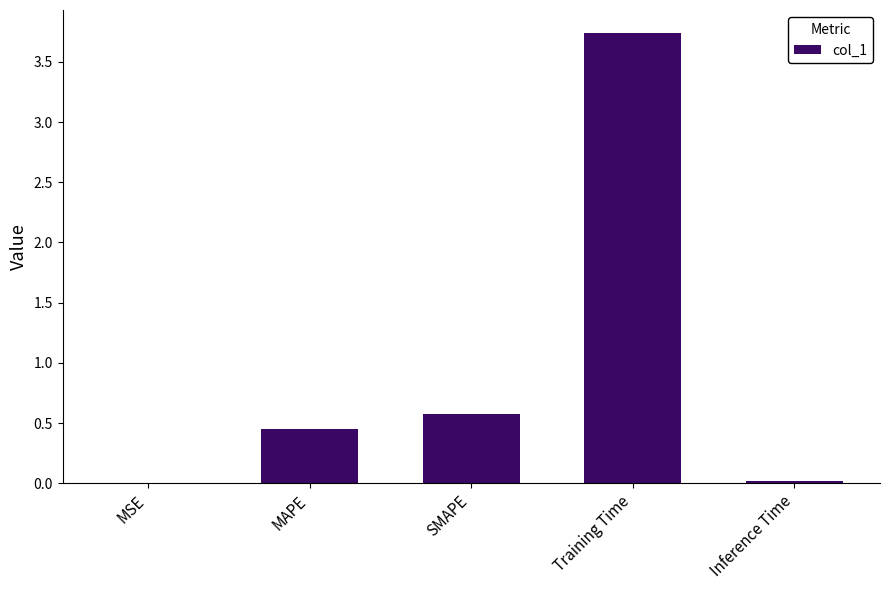

What is the change in value from Training Time to Inference Time?

-3.7